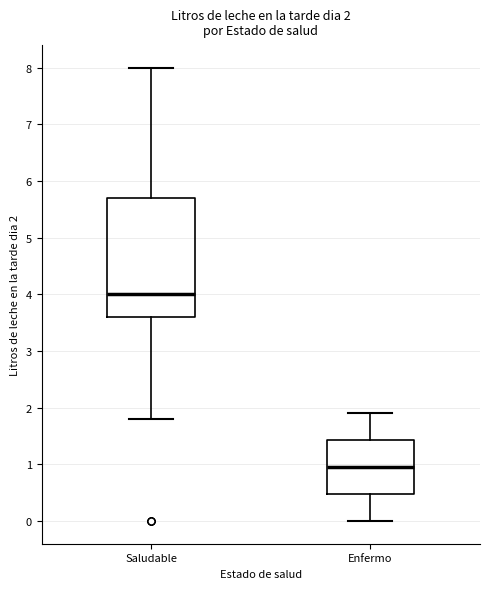

Comparing the boxes themselves (not the whiskers), which one is the tallest?

Saludable